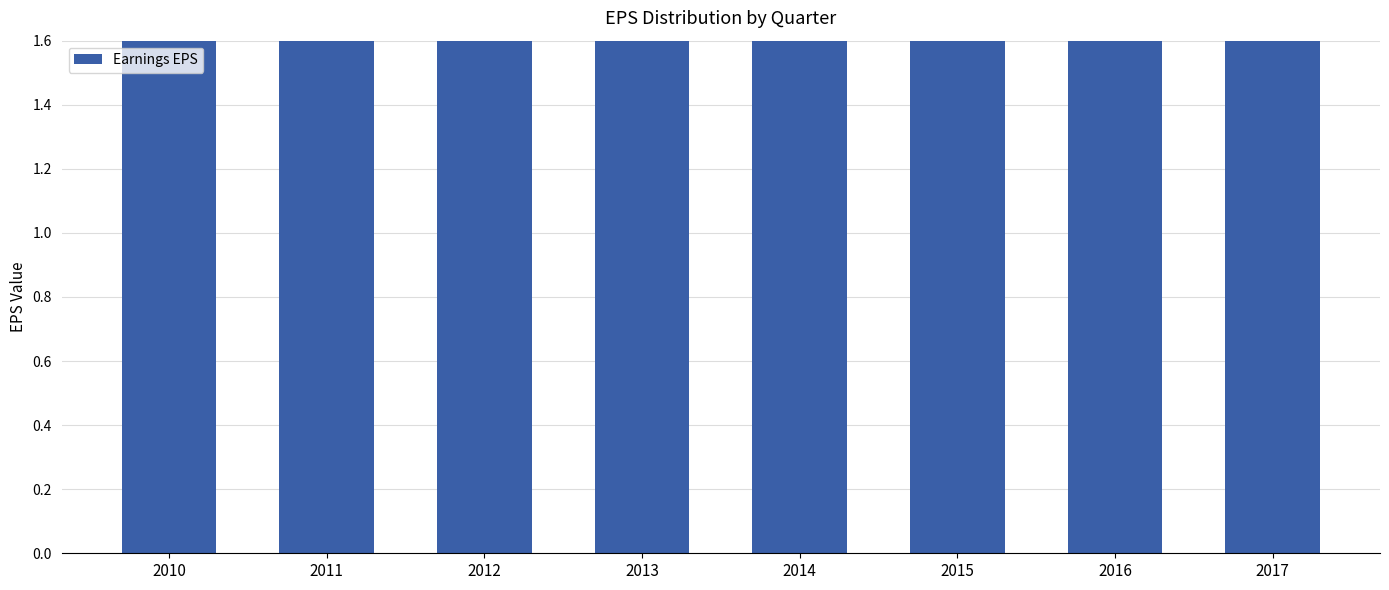

Are the bars grouped side by side (vs. stacked)?

No